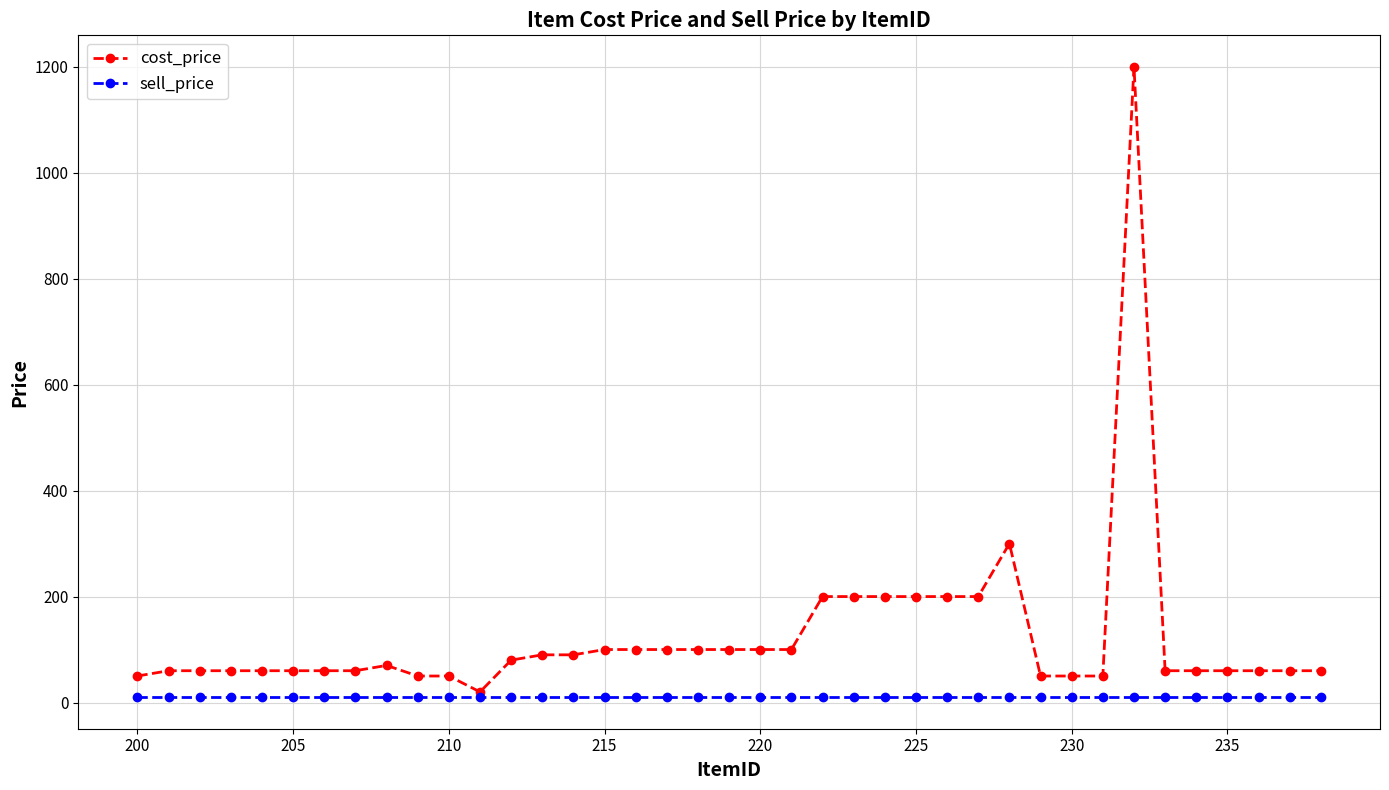

Rank the series by their average value, from lowest to highest.

sell_price, cost_price